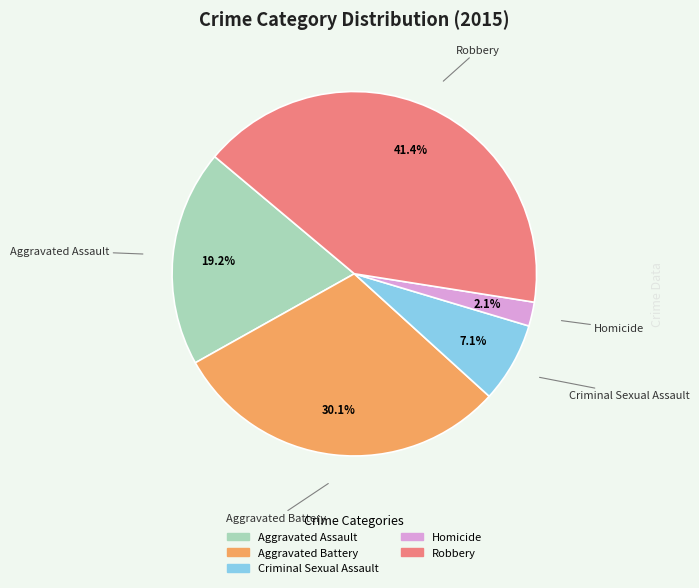

How many segments does this pie chart have?

5